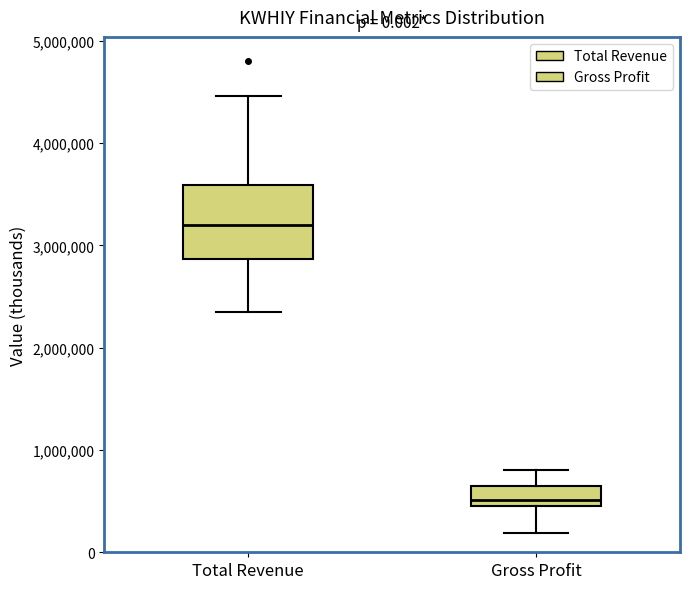

Which box has the lowest median line?

Gross Profit